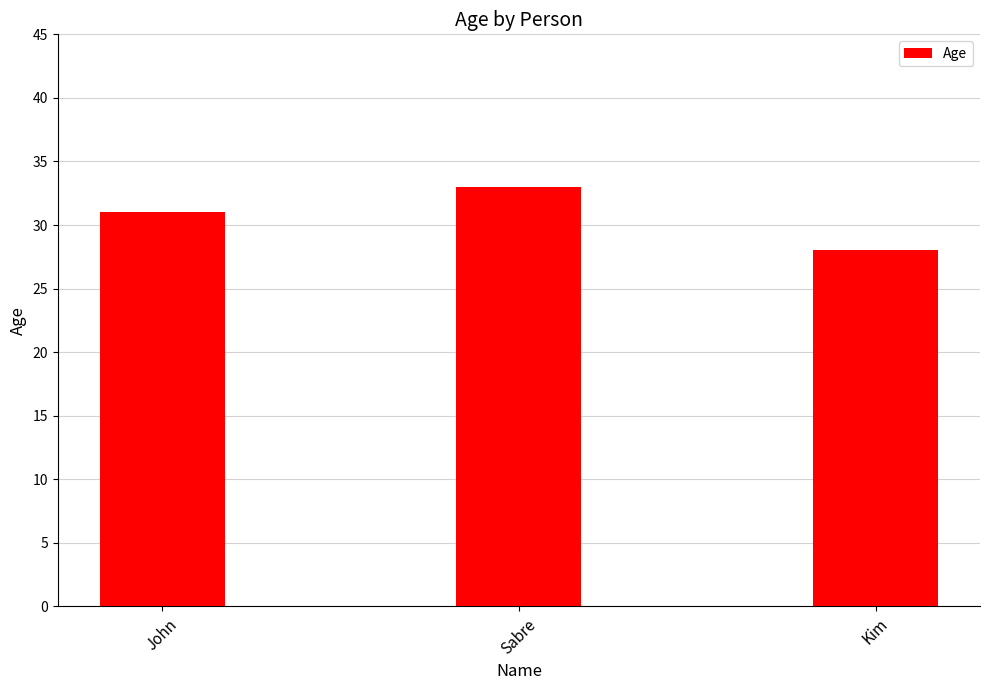

What is the average value?

31